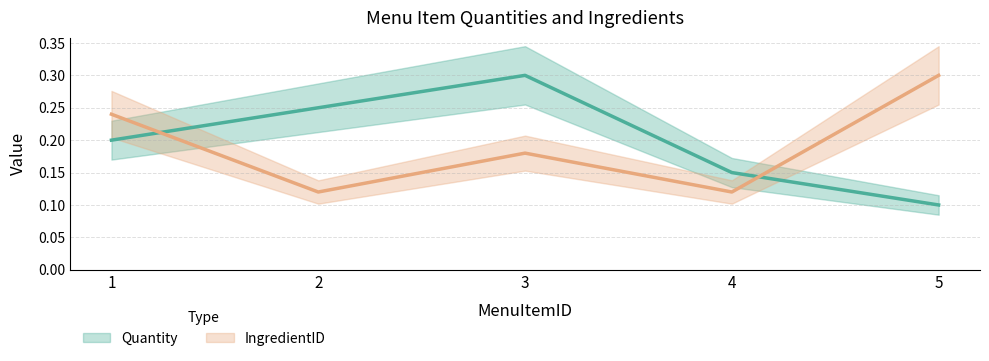

Which series ends up on top after the final intersection of Quantity and IngredientID?

IngredientID